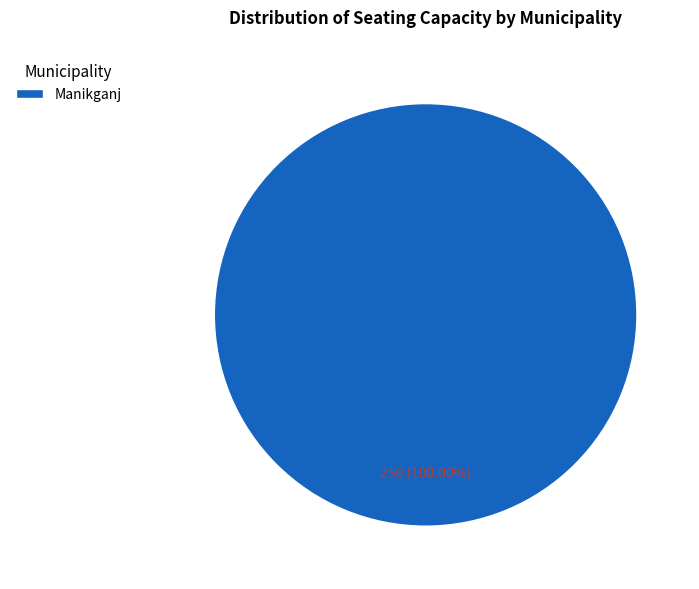

What is the majority slice?

Manikganj